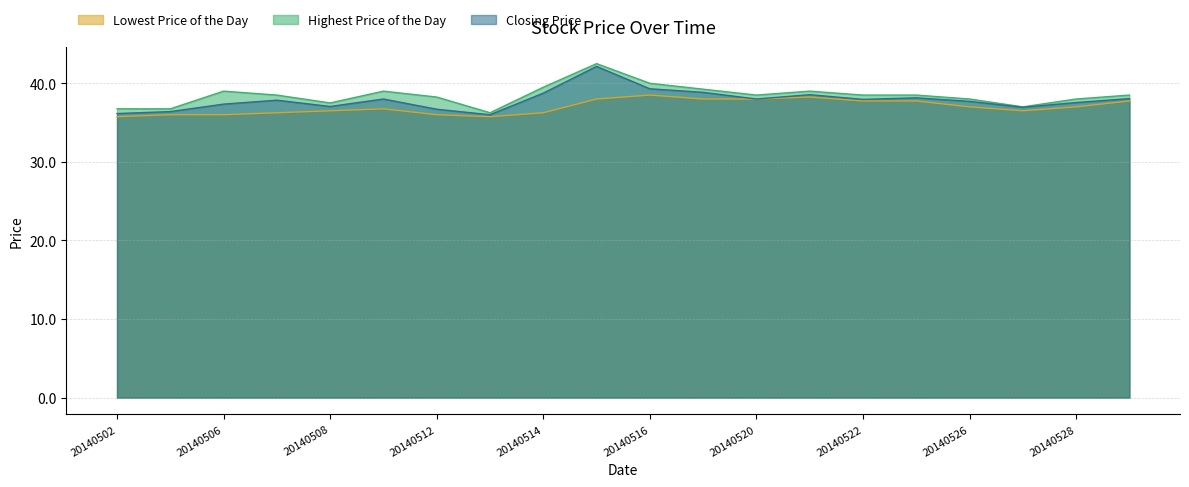

What is the greatest value displayed?

42.5